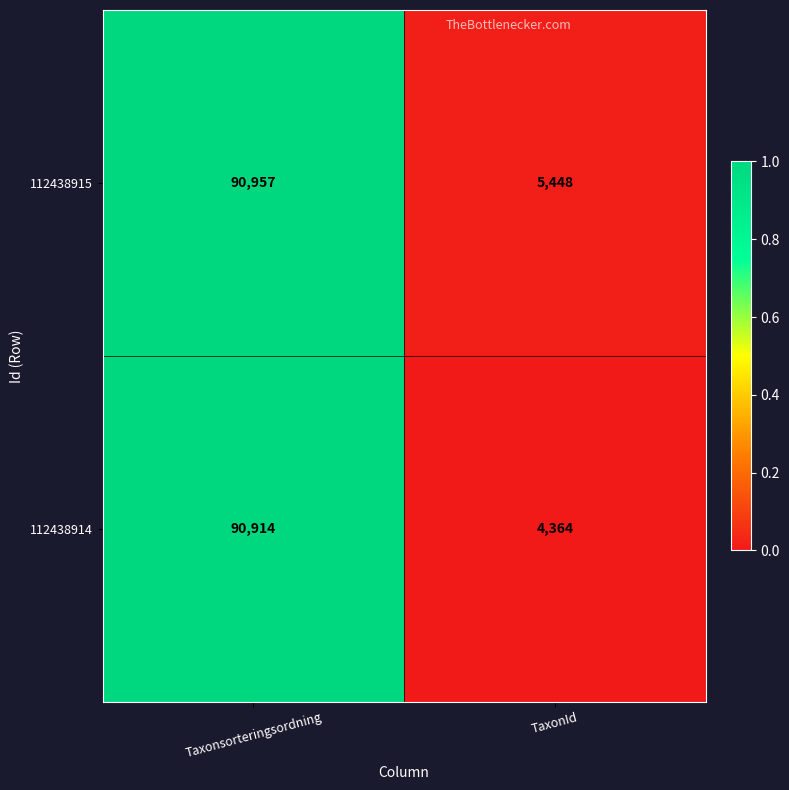

What is the highest value of the 112438915 series?

90957